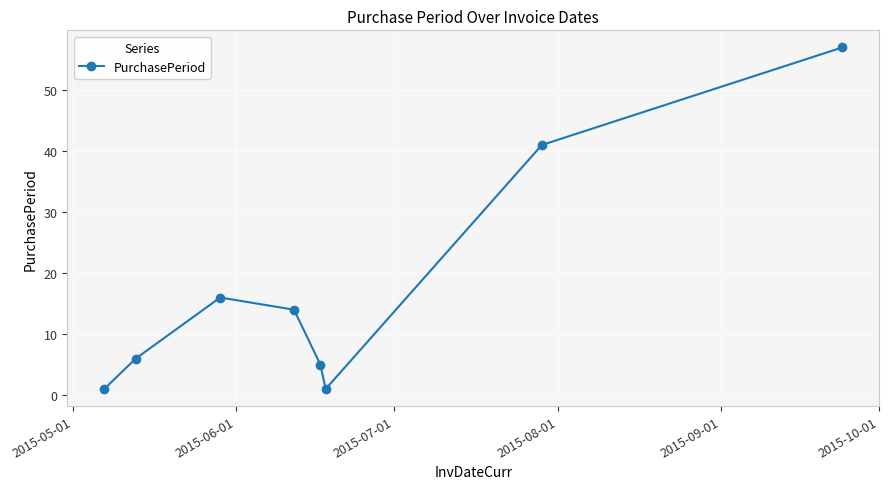

How many points are higher than both their immediate neighbors (excluding endpoints)?

1